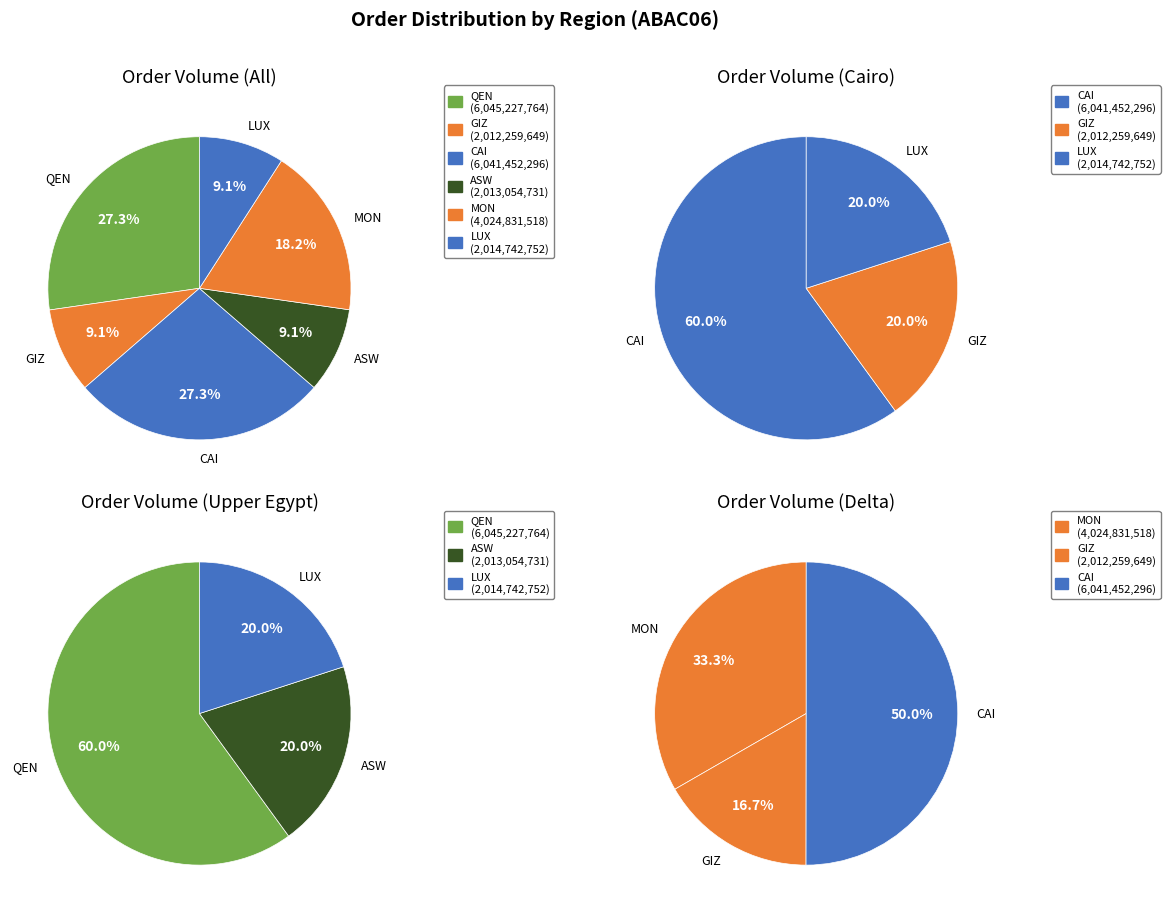

Does any single category account for the majority?

No